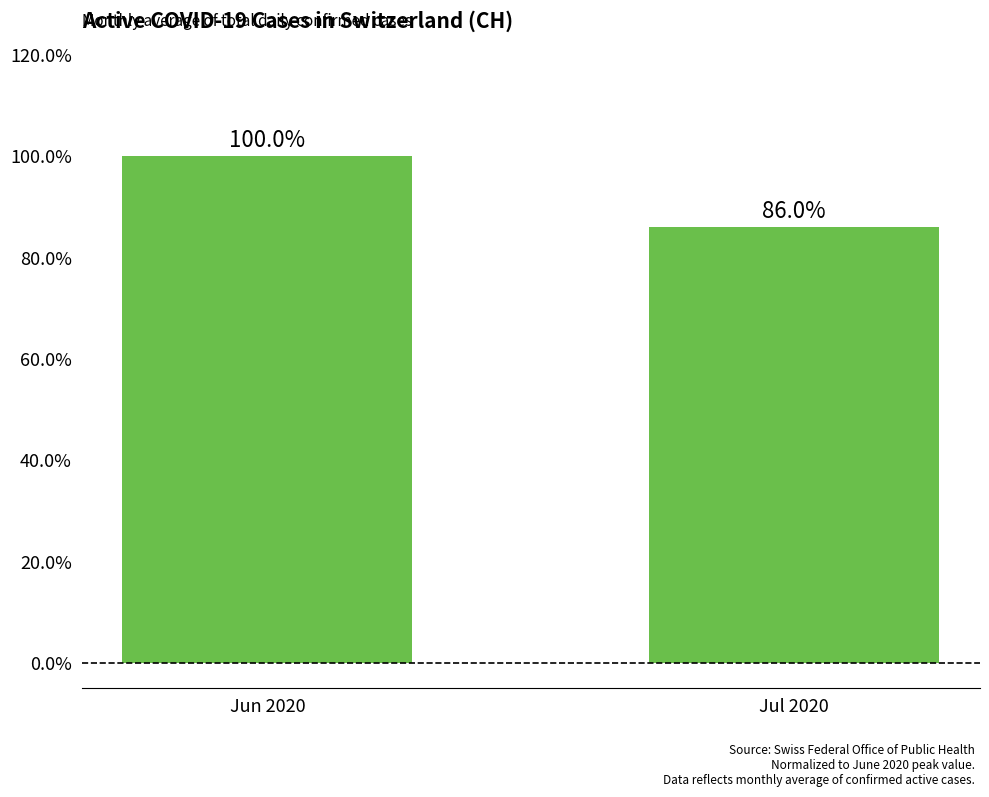

What is the minimum value shown in the chart?

86.0